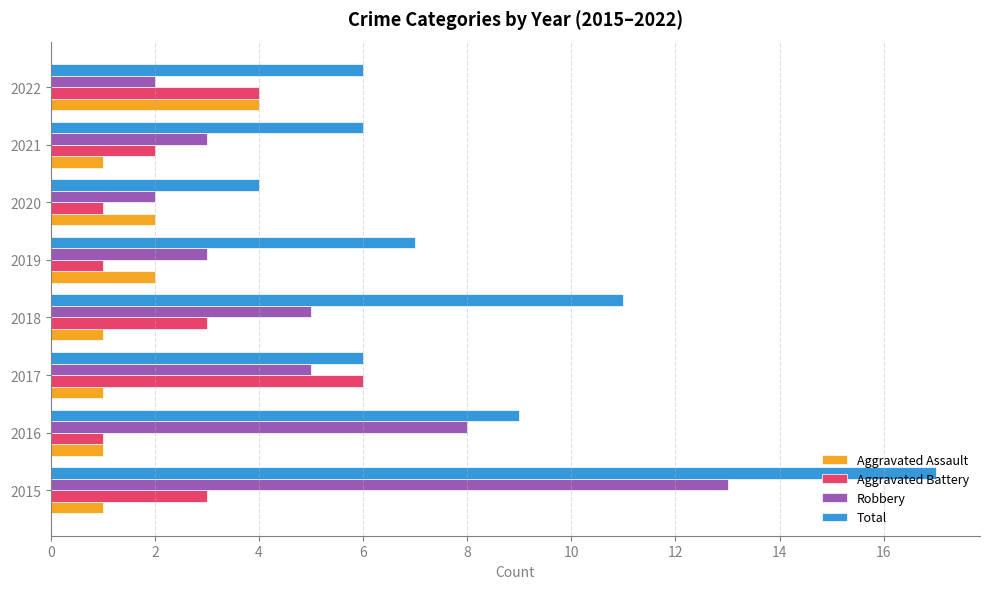

How many series are shown in this chart?

4